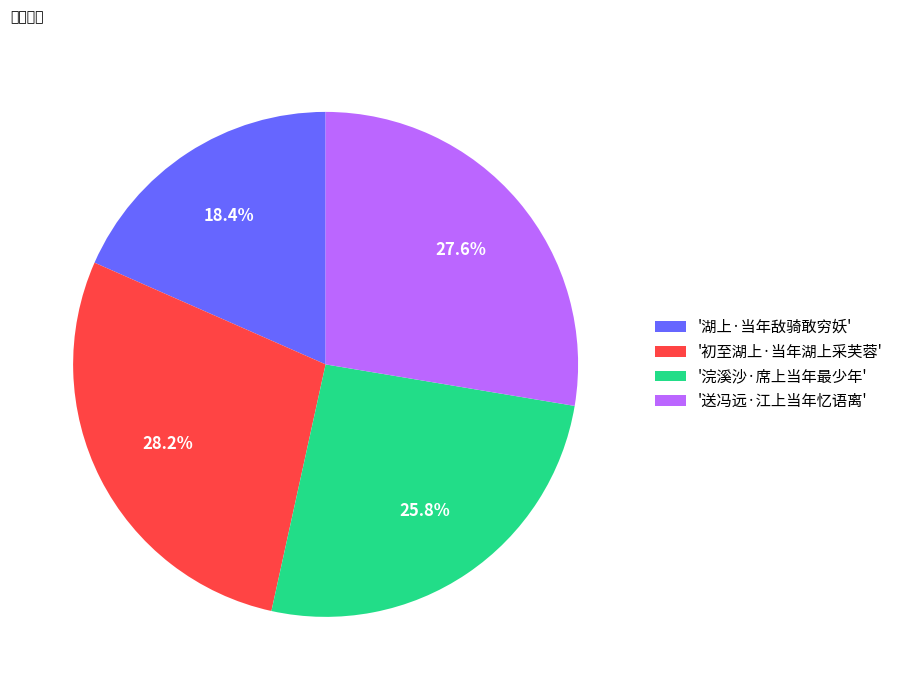

How many slices are in this pie chart?

4